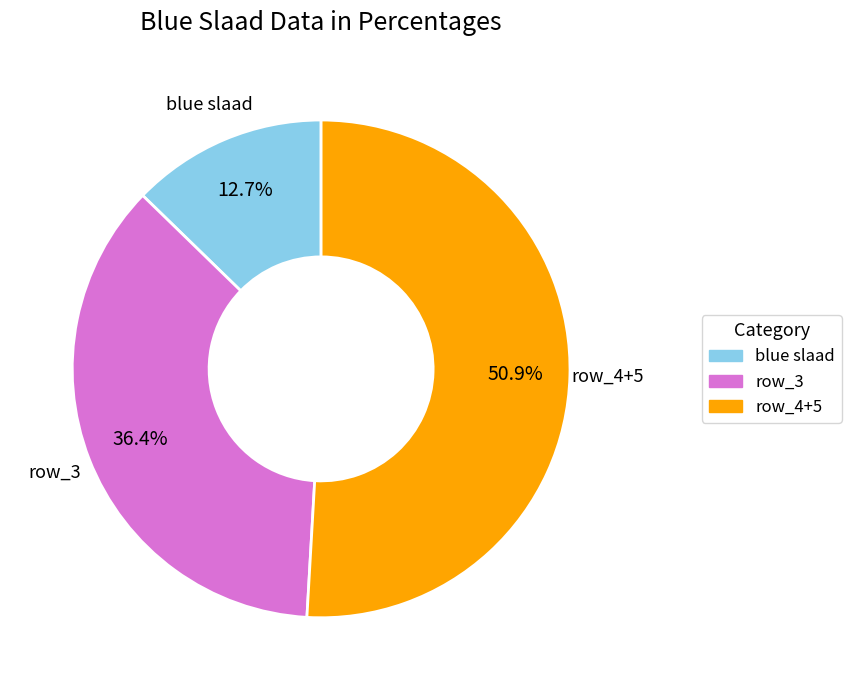

Approximately how many times larger is the value at row_3 compared to row_4+5?

0.7